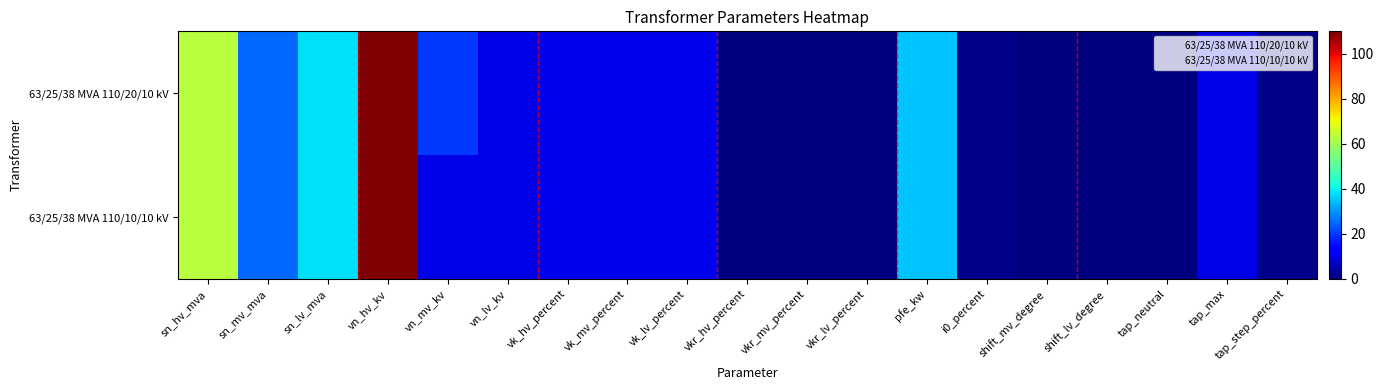

Rank the series by their average value, from highest to lowest.

63/25/38 MVA 110/20/10 kV, 63/25/38 MVA 110/10/10 kV